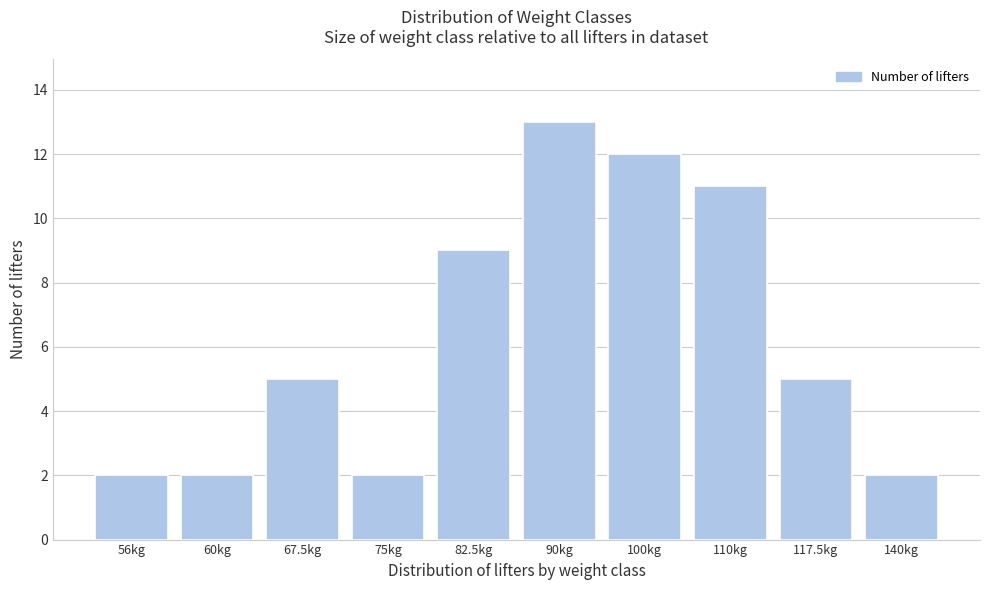

Reading right to left, transcribe all the data shown in this chart.

2	5	11	12	13	9	2	5	2	2